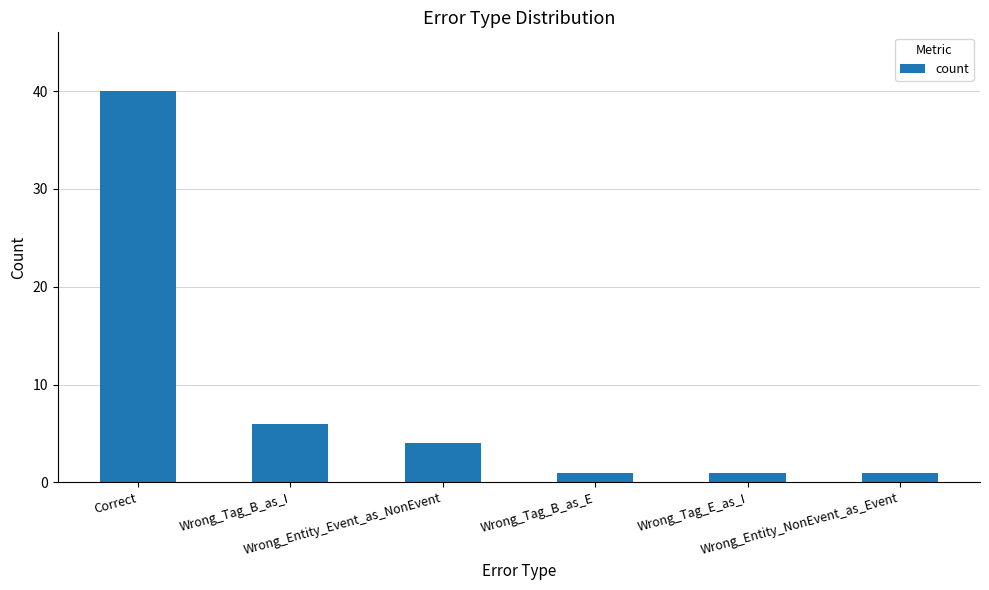

Count the number of data series in this chart.

1